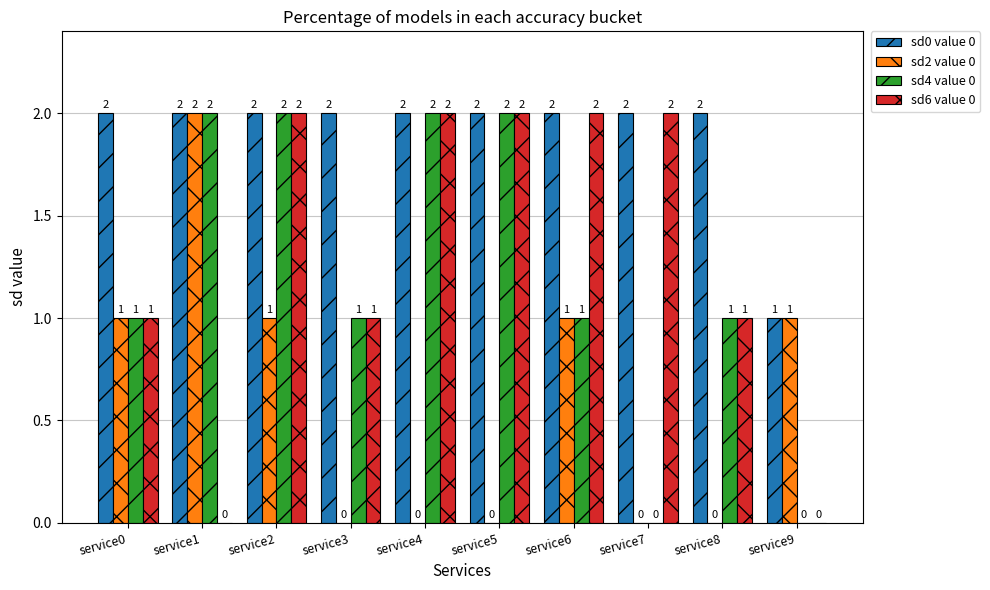

What is the total value across all series at service8?

4